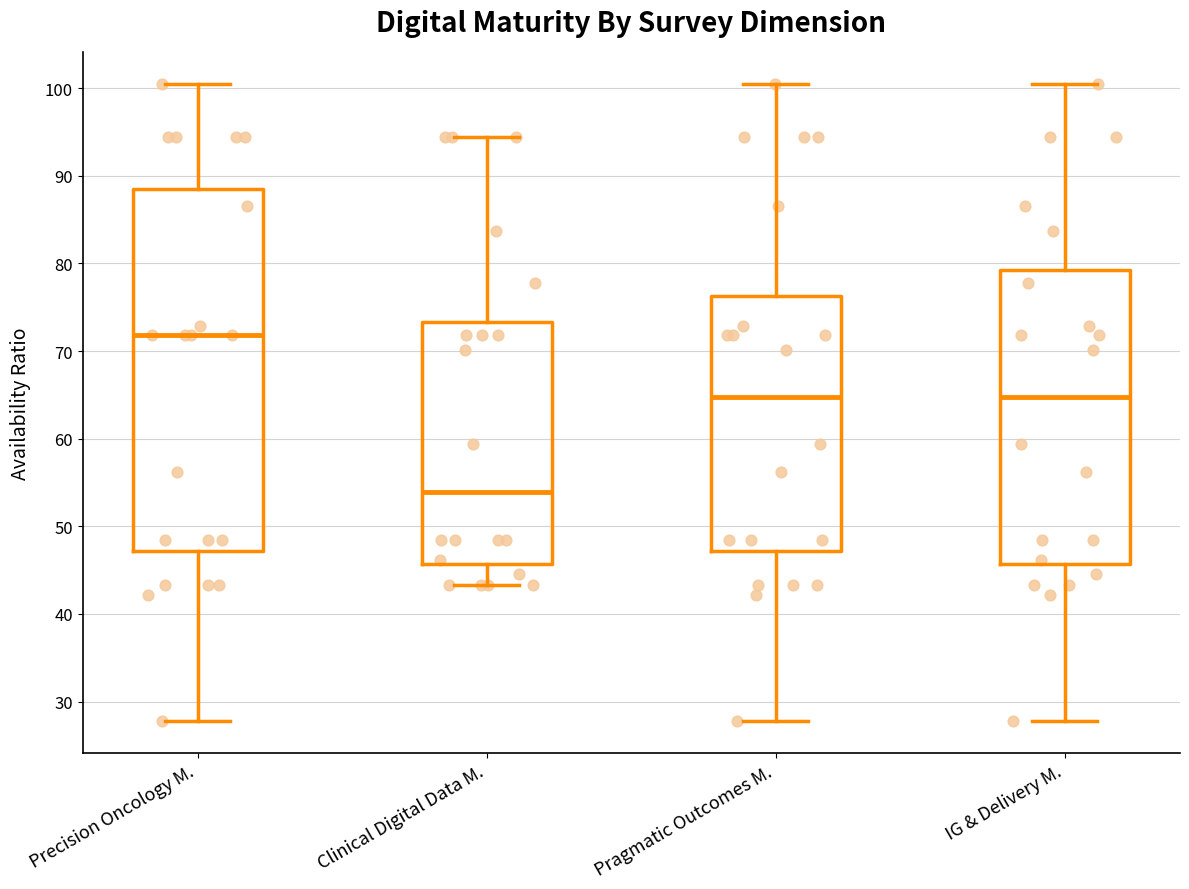

Reading left to right, read every box against the y-axis: the position of its median line, the range the box covers, and the ends of its whiskers. The values are not printed on the chart, so give them approximately, as read against the axis.

Precision Oncology M.: median 72, box 47 to 89, whiskers 28 to 101
Clinical Digital Data M.: median 54, box 46 to 73, whiskers 43 to 94
Pragmatic Outcomes M.: median 65, box 47 to 76, whiskers 28 to 101
IG & Delivery M.: median 65, box 46 to 79, whiskers 28 to 101